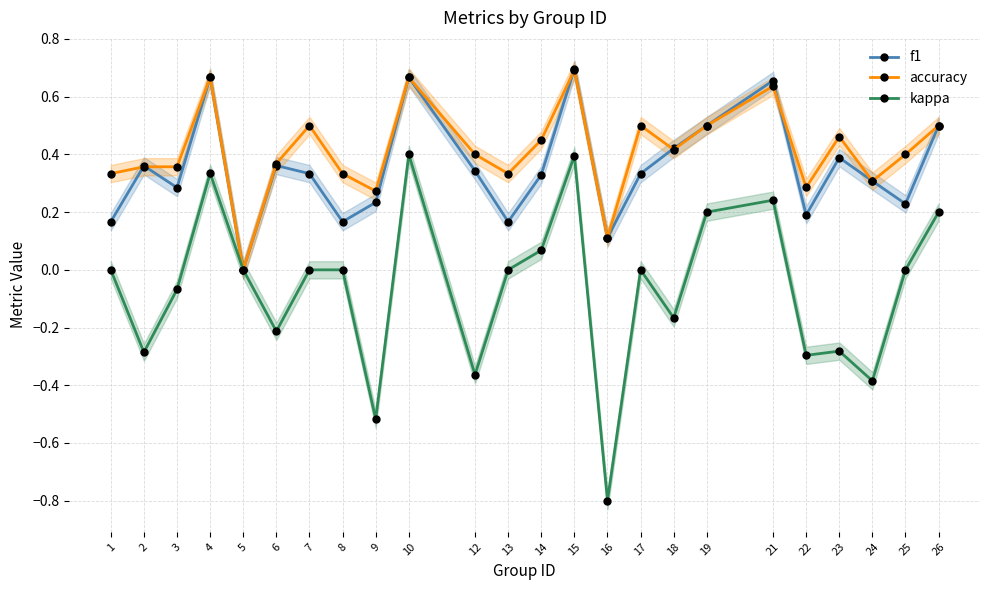

Which series has the largest range (max minus min)?

kappa